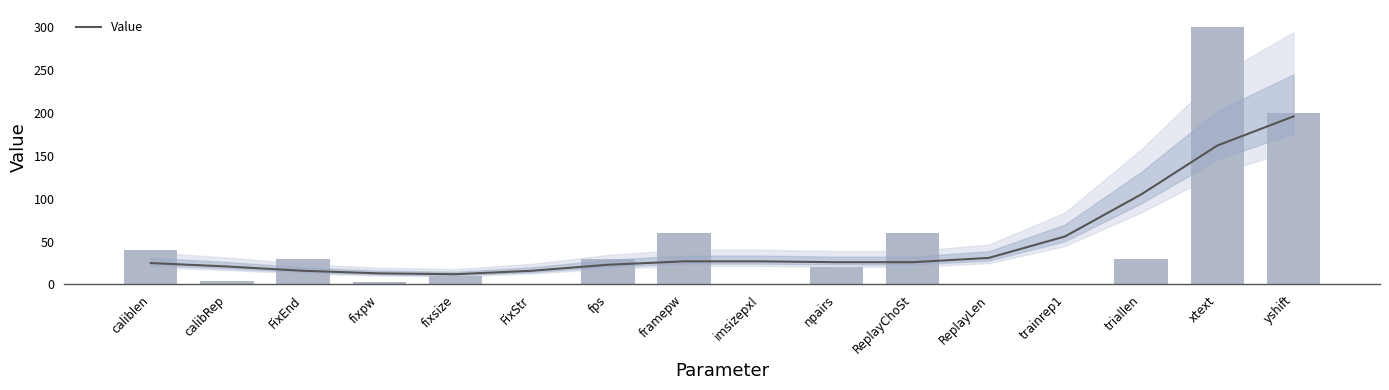

List the labels in order of value, largest first.

xtext, yshift, framepw, ReplayChoSt, caliblen, FixEnd, fps, triallen, npairs, fixsize, calibRep, fixpw, imsizepxl, ReplayLen, trainrep1, FixStr